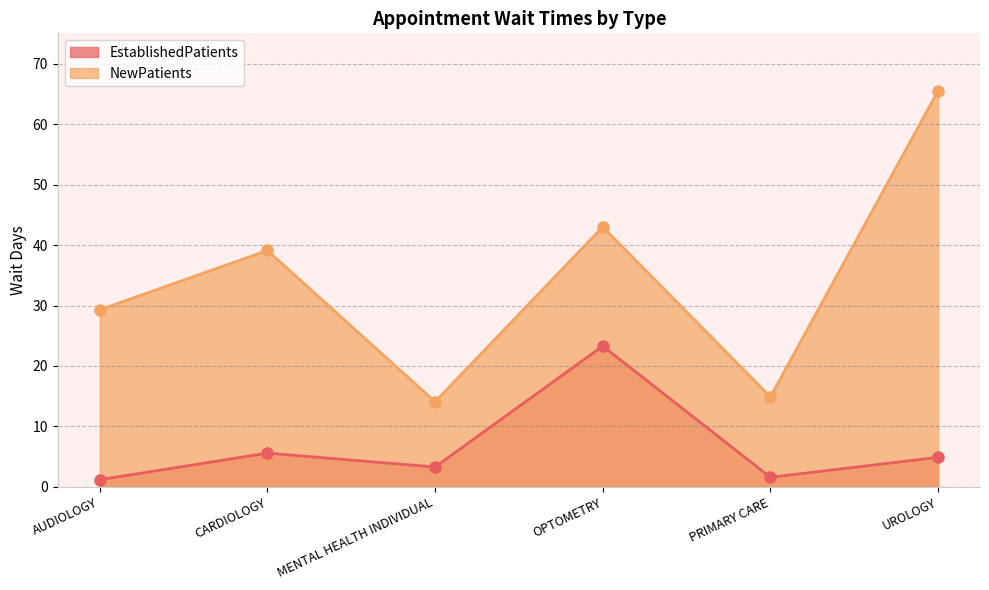

Where does the NewPatients series first go above 39?

CARDIOLOGY